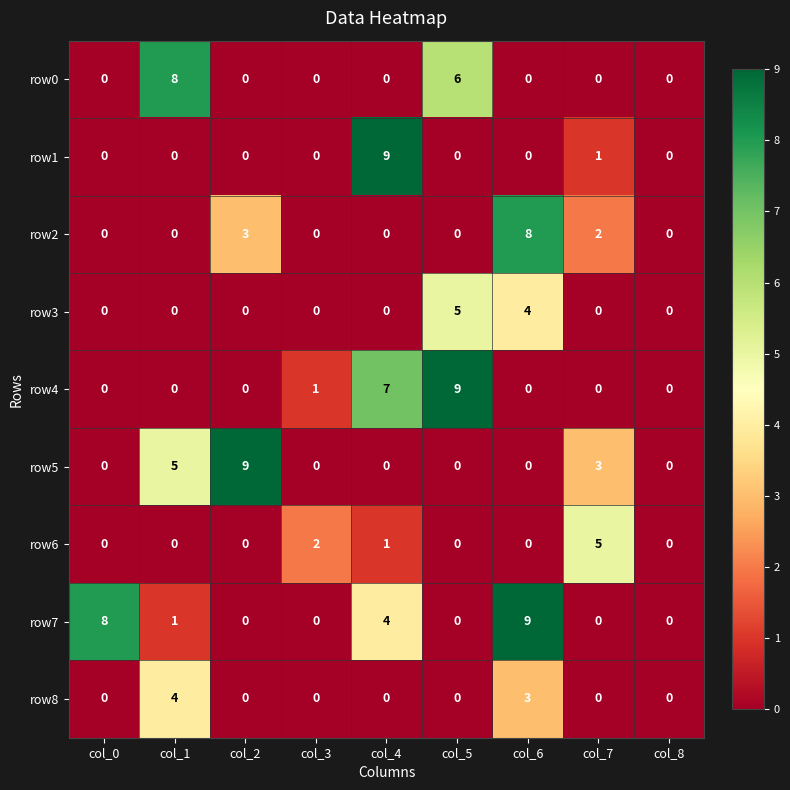

What is the greatest value displayed?

9